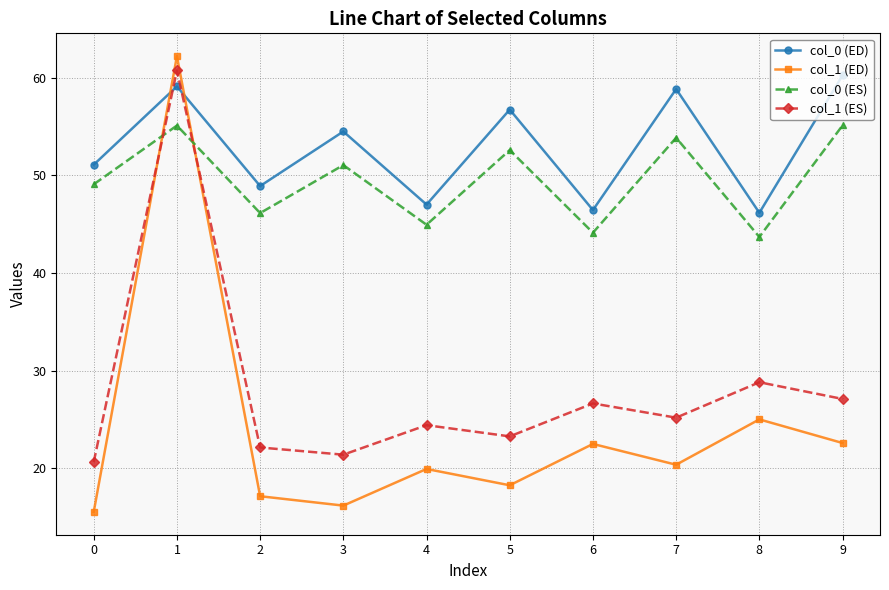

How many values in the col_1 (ES) series exceed 25?

5